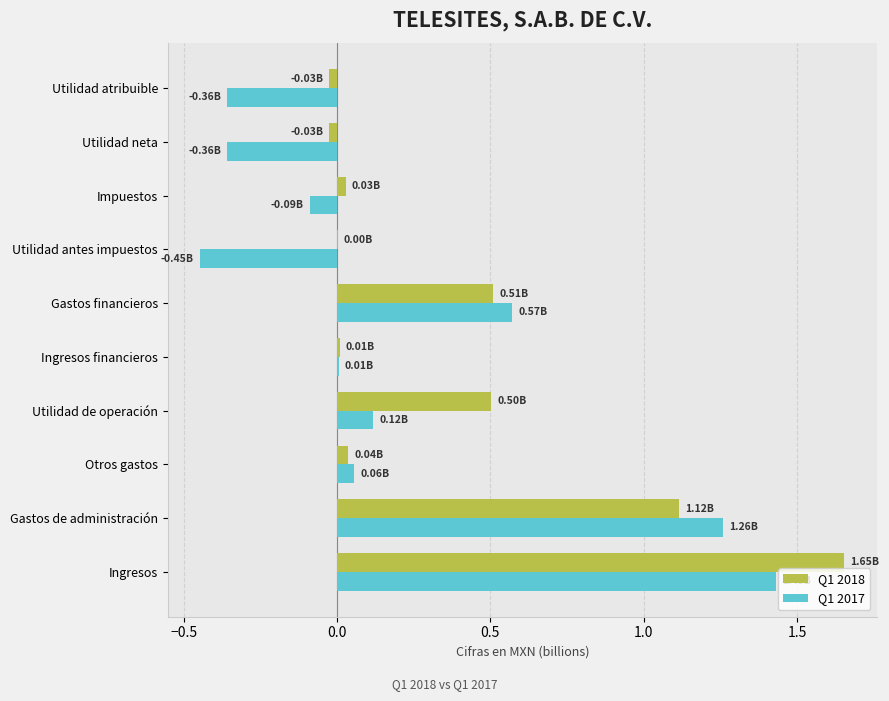

Between Utilidad de operación and Gastos financieros, which series saw the biggest shift?

Q1 2017